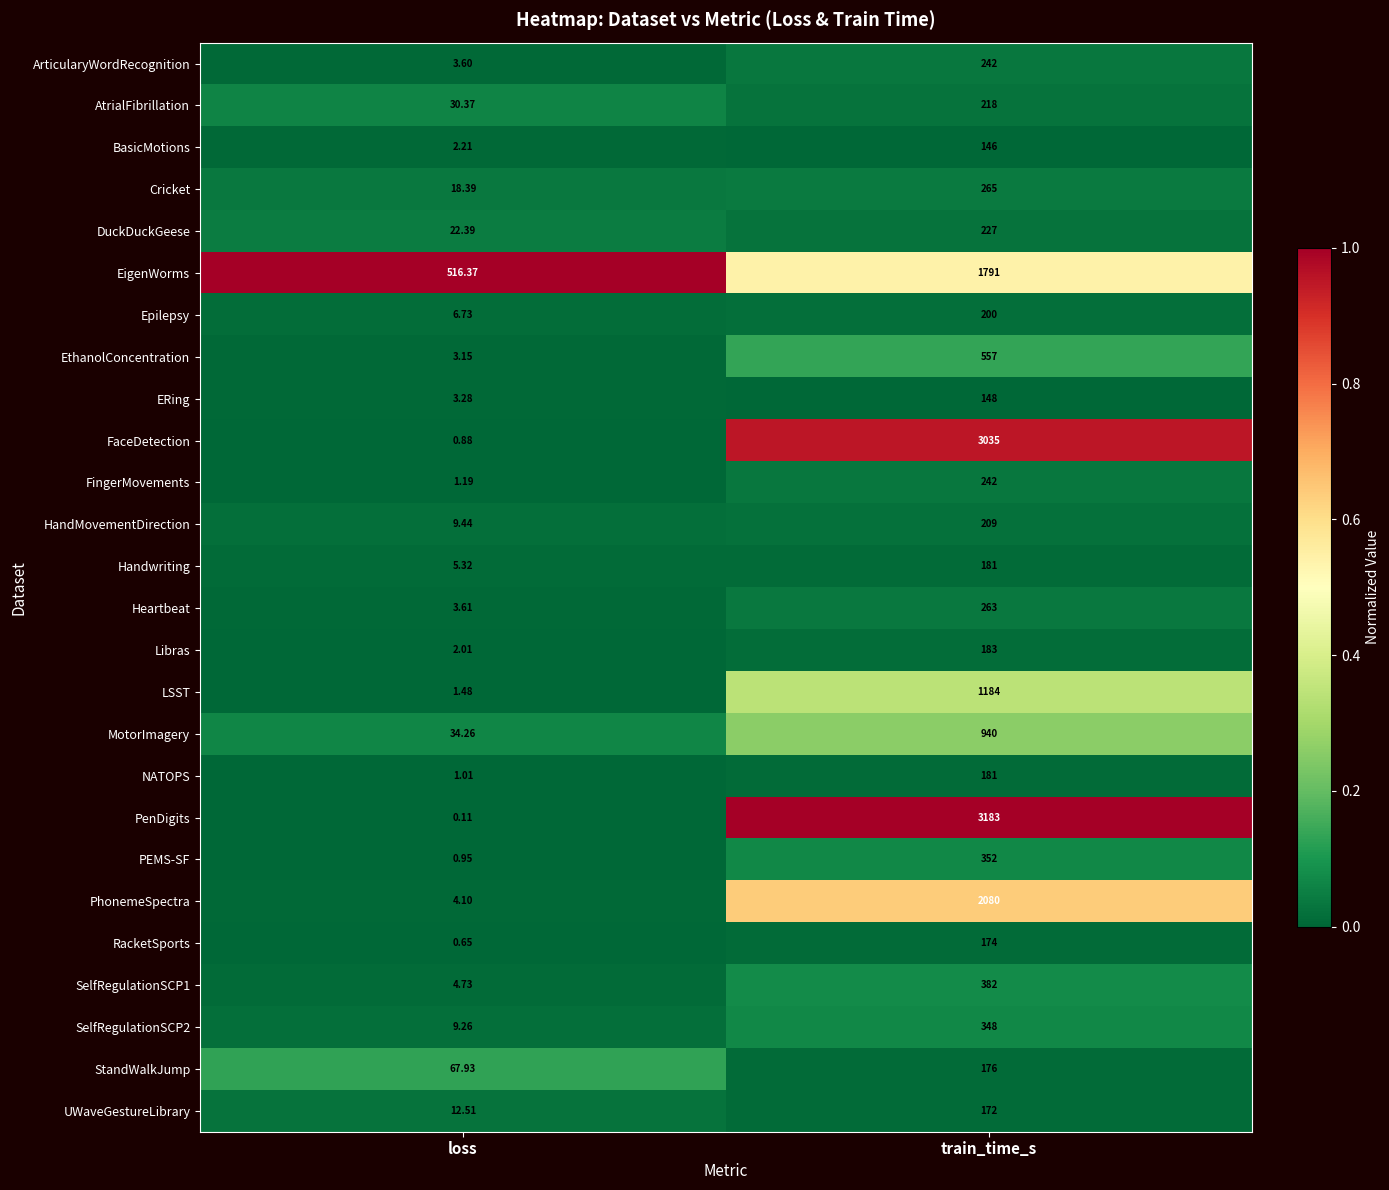

Is the value of DuckDuckGeese at train_time_s greater than the value of ArticularyWordRecognition at loss?

Yes